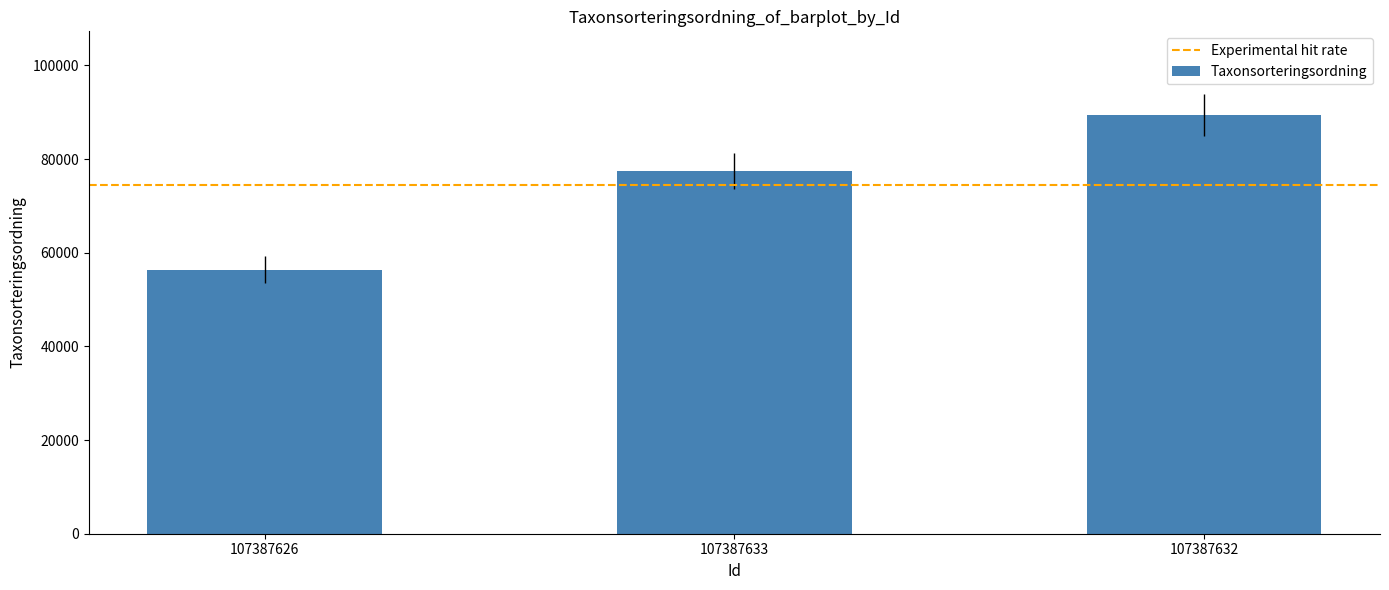

Rank the categories by value from lowest to highest.

107387626, 107387633, 107387632